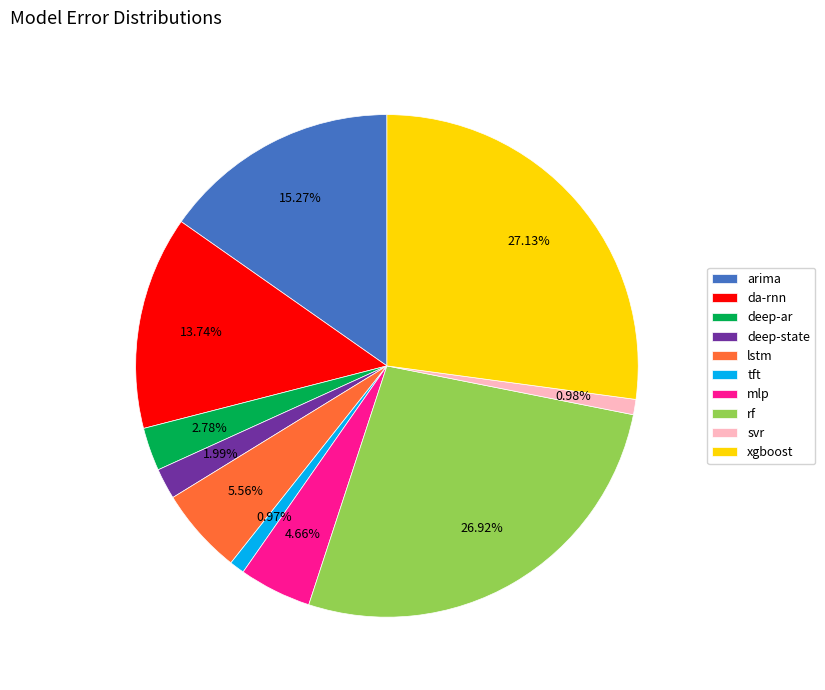

To the nearest percent, what percentage of the pie is xgboost?

27%